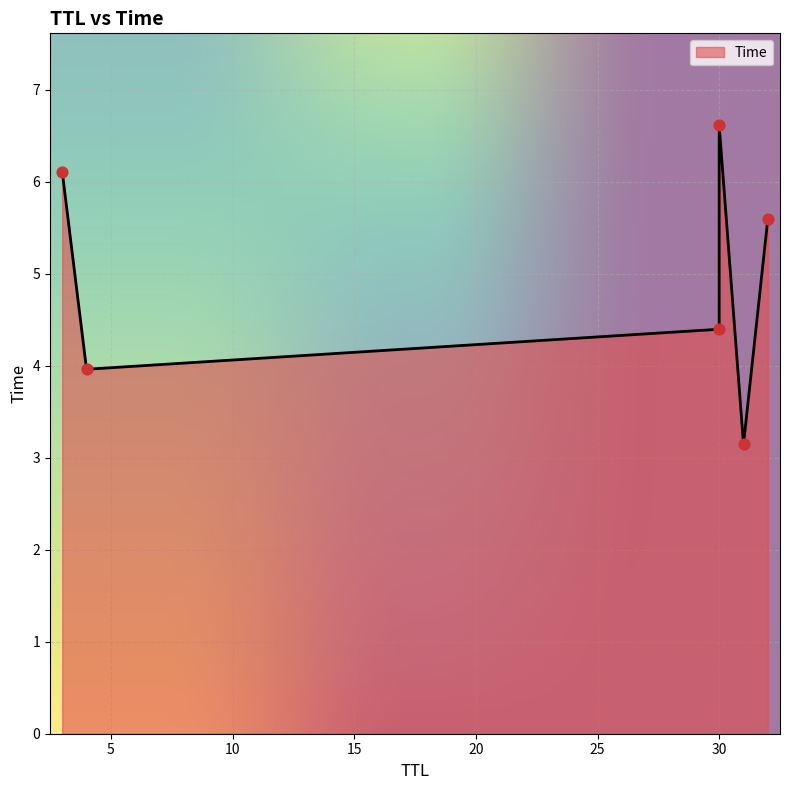

Which has a higher value, 4 or 32?

32